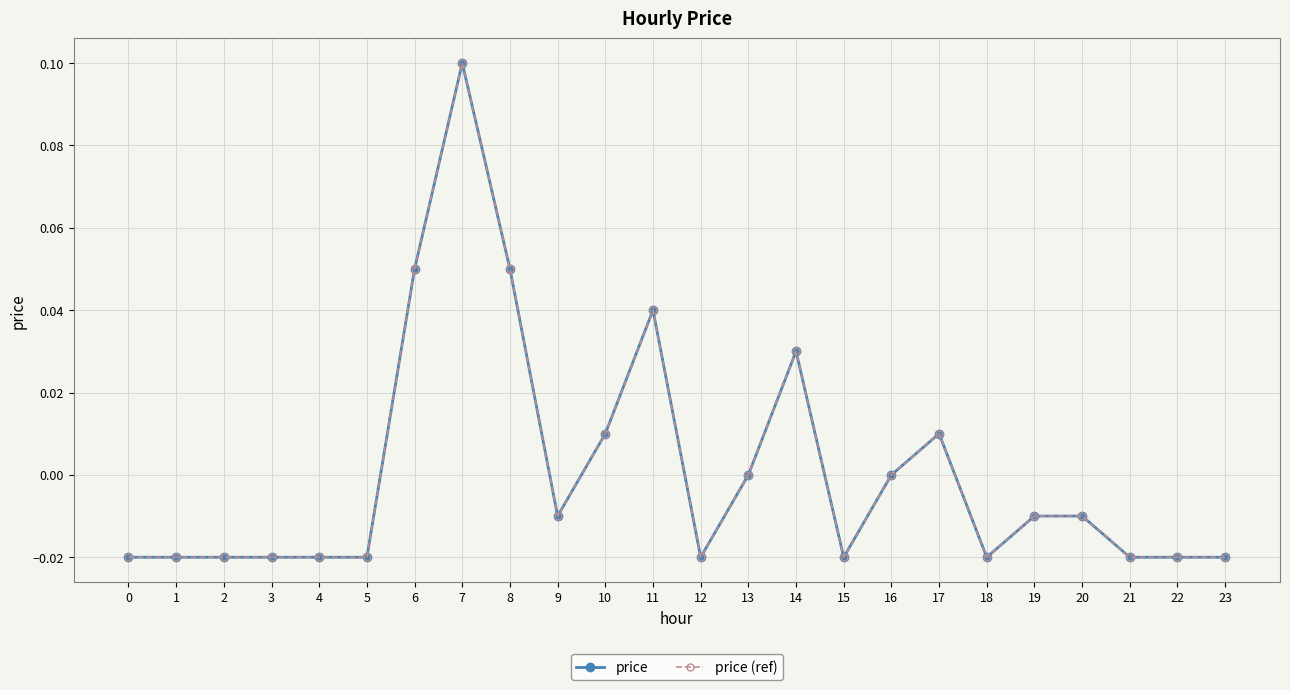

What is the greatest value displayed?

0.1